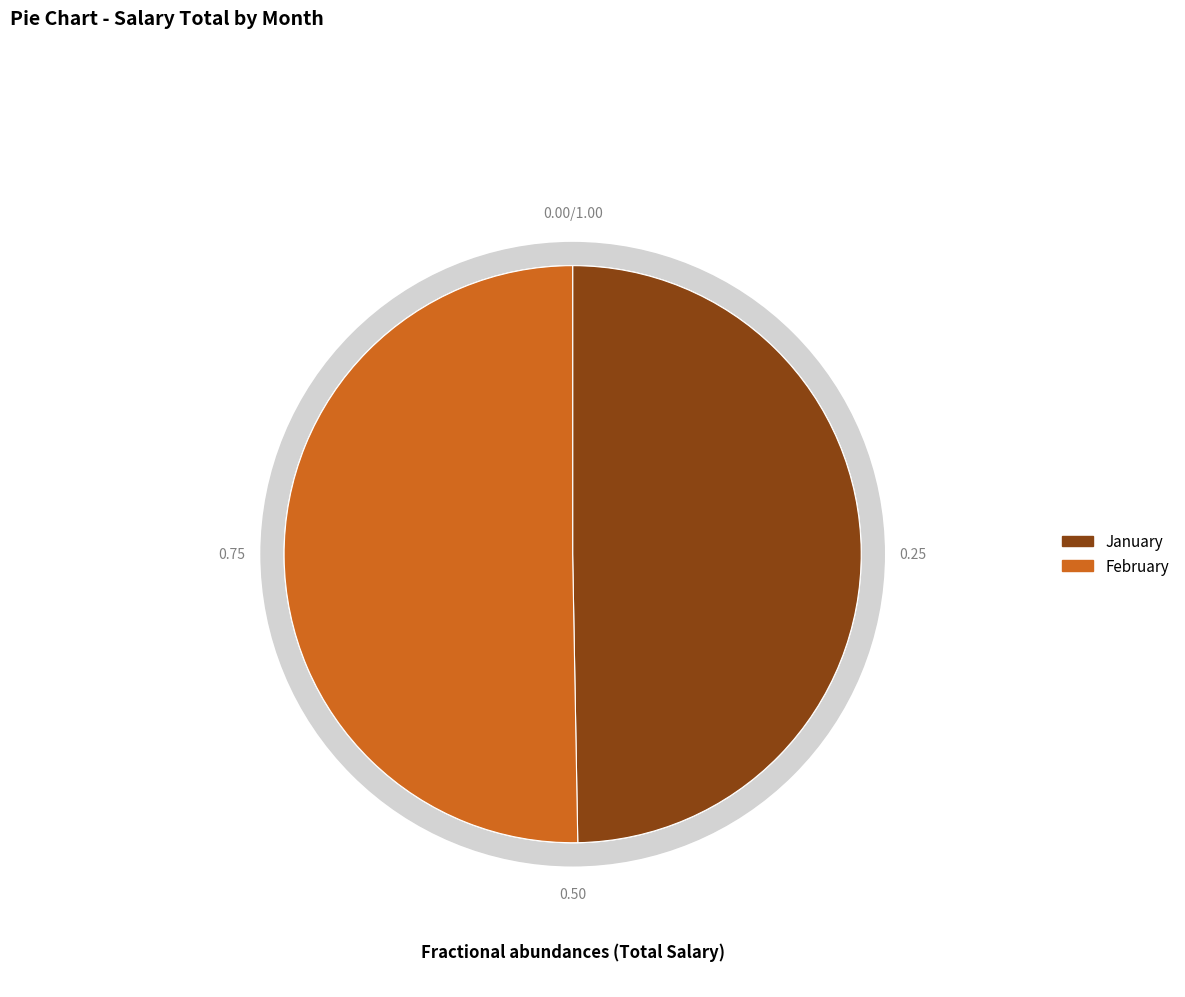

Is there any slice that represents more than half of the pie?

No